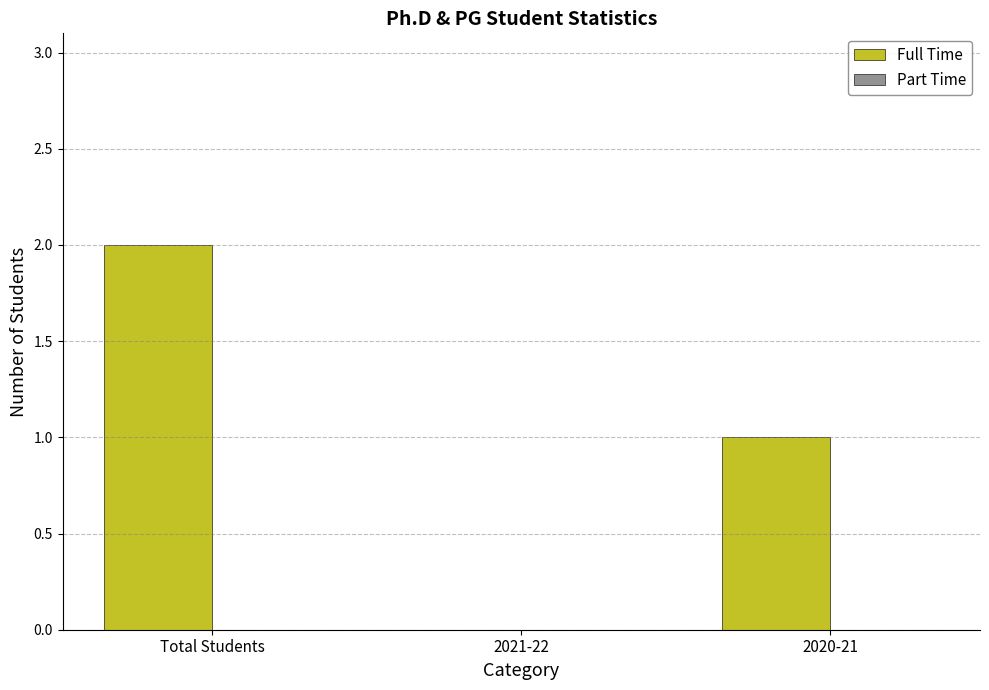

What is the sum of the values at Total Students and 2020-21?

3